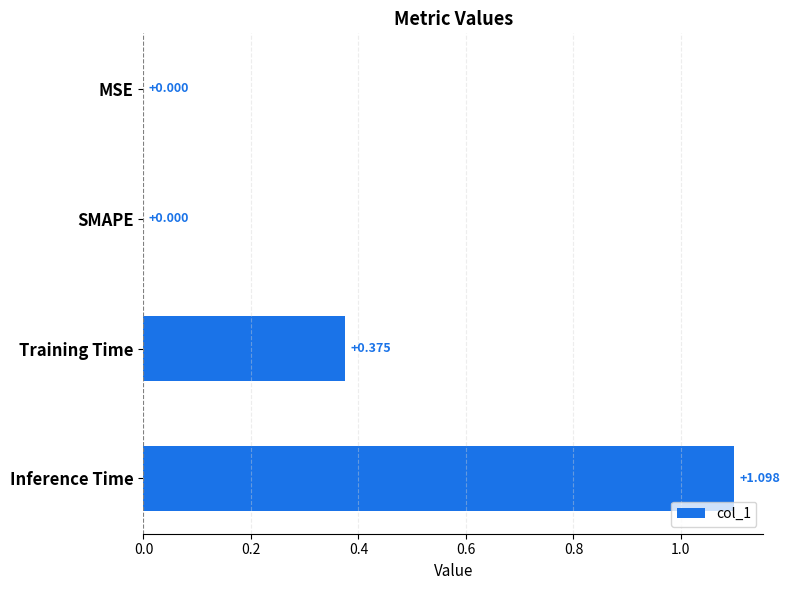

Which has a higher value, SMAPE or Training Time?

Training Time